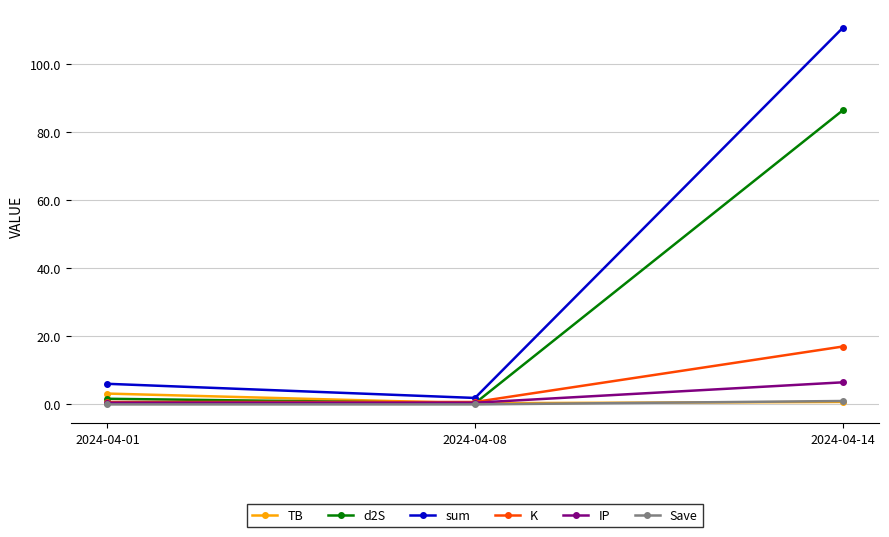

What is the difference between the maximum and minimum values in the IP series?

6.0